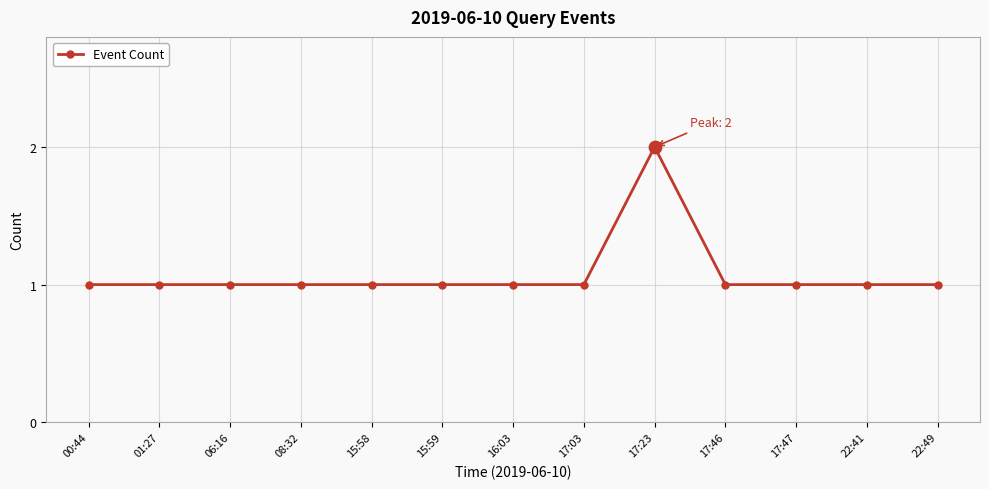

Approximately how many times larger is the value at 15:59 compared to 16:03?

1.0